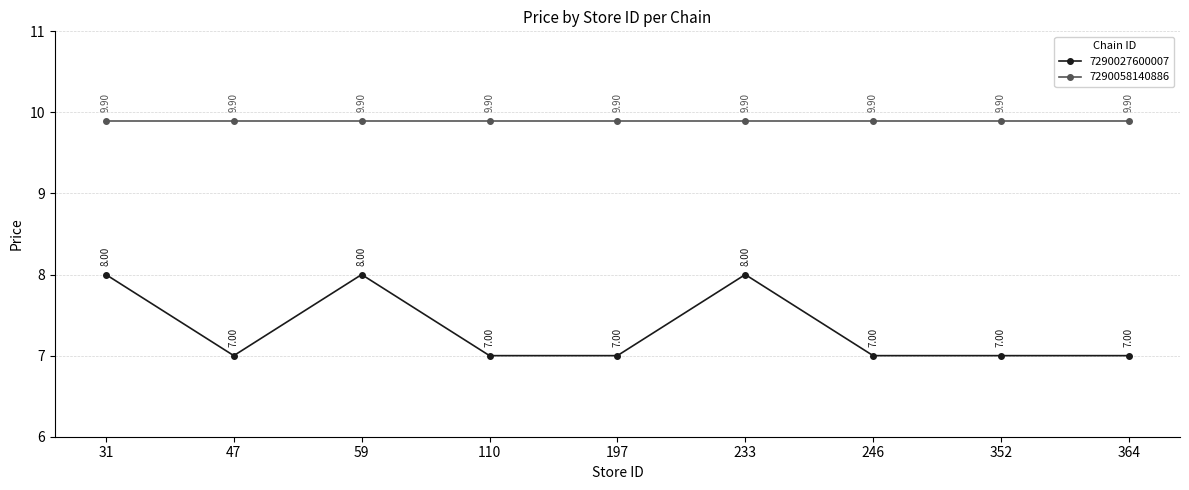

Count the number of categories in the chart.

9